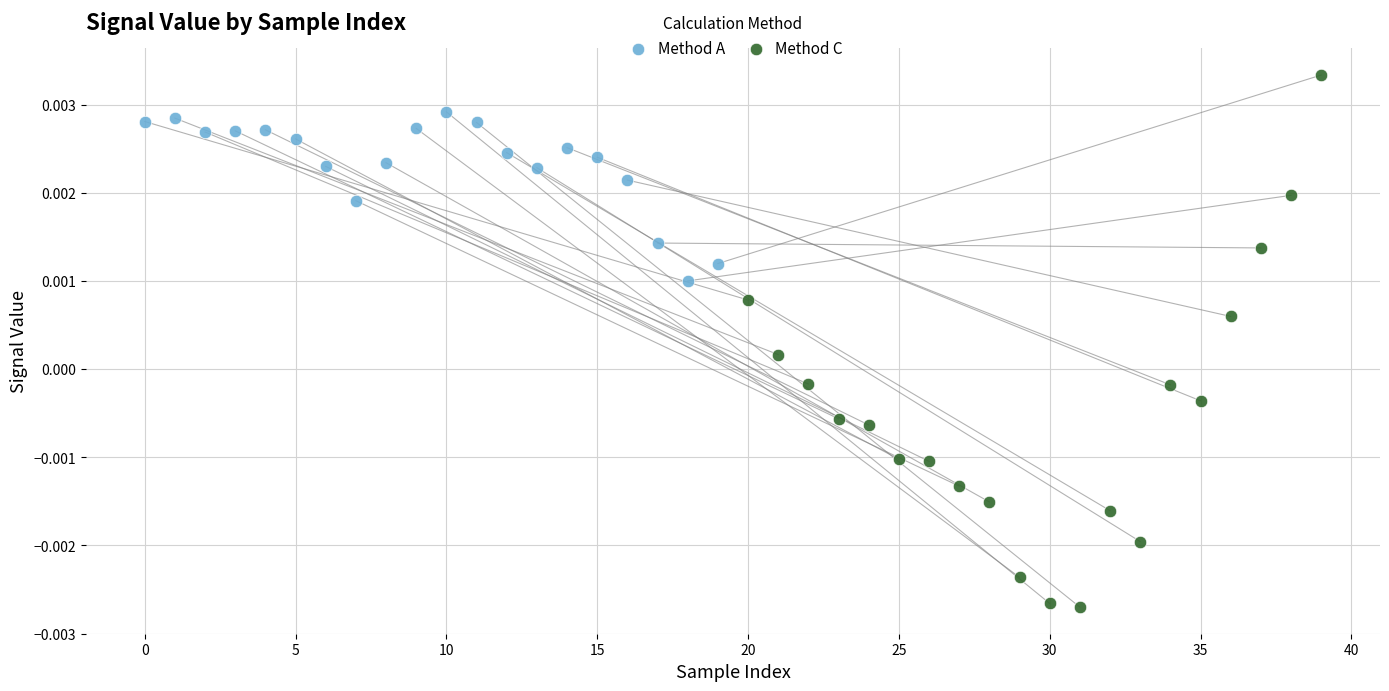

Which series has the widest spread of Y values?

Method C